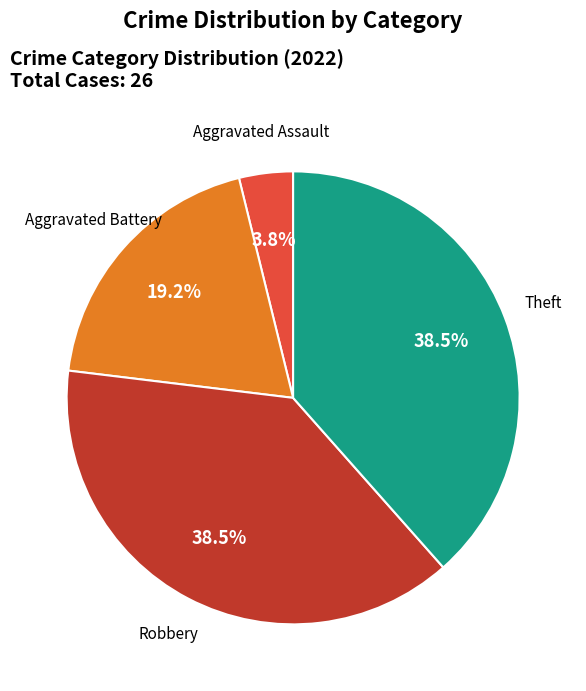

Is there any slice that represents more than half of the pie?

No